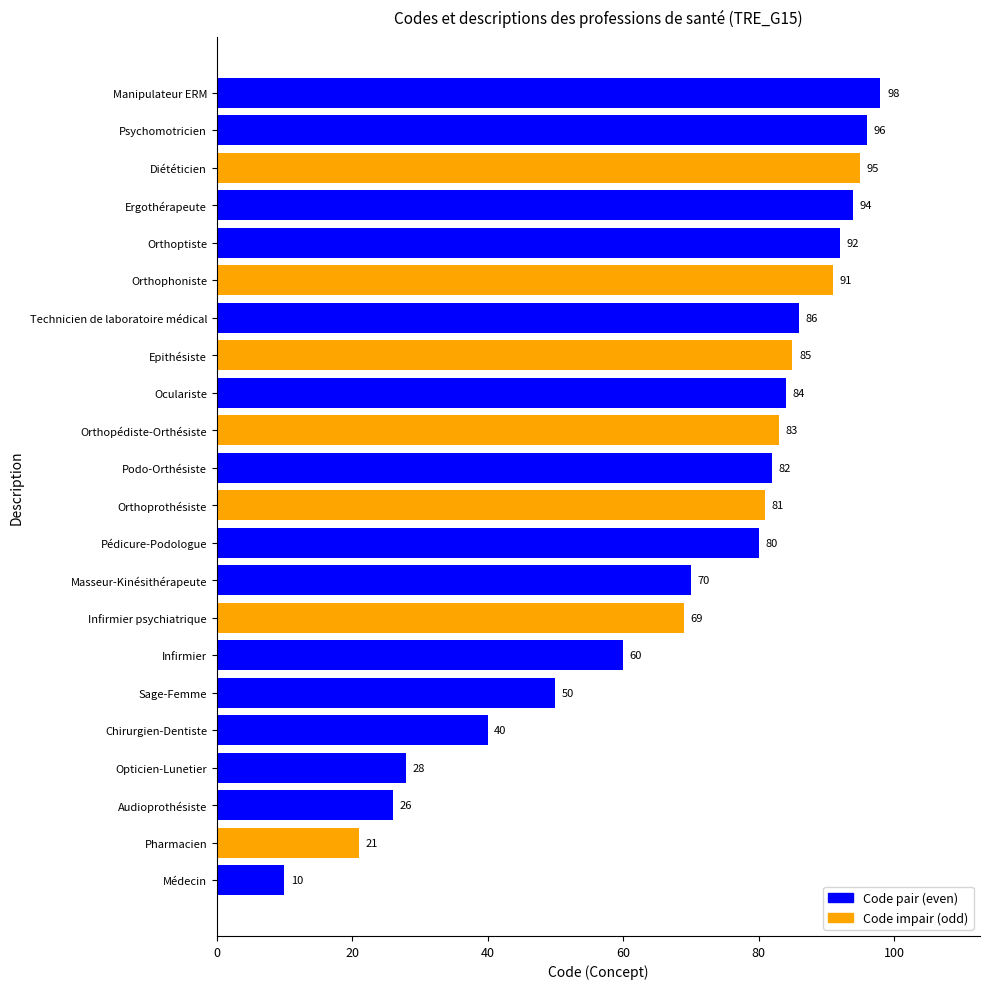

Rank the categories by value from highest to lowest.

Manipulateur ERM, Psychomotricien, Diététicien, Ergothérapeute, Orthoptiste, Orthophoniste, Technicien de laboratoire médical, Epithésiste, Oculariste, Orthopédiste-Orthésiste, Podo-Orthésiste, Orthoprothésiste, Pédicure-Podologue, Masseur-Kinésithérapeute, Infirmier psychiatrique, Infirmier, Sage-Femme, Chirurgien-Dentiste, Opticien-Lunetier, Audioprothésiste, Pharmacien, Médecin